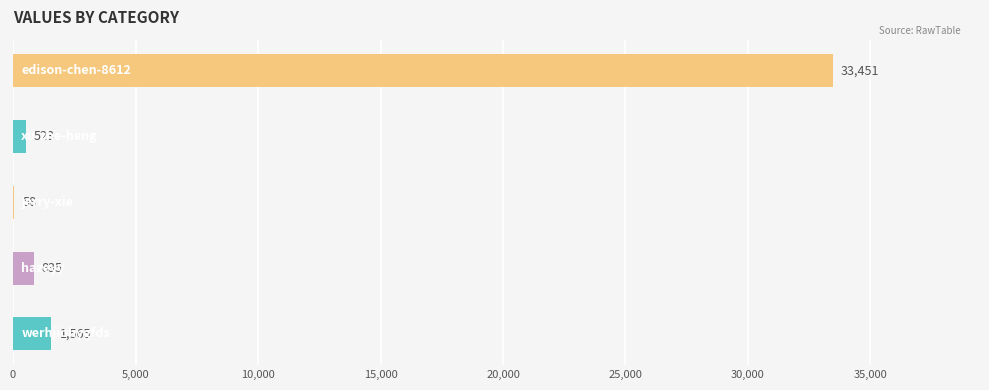

What is the sum of all values?

36432